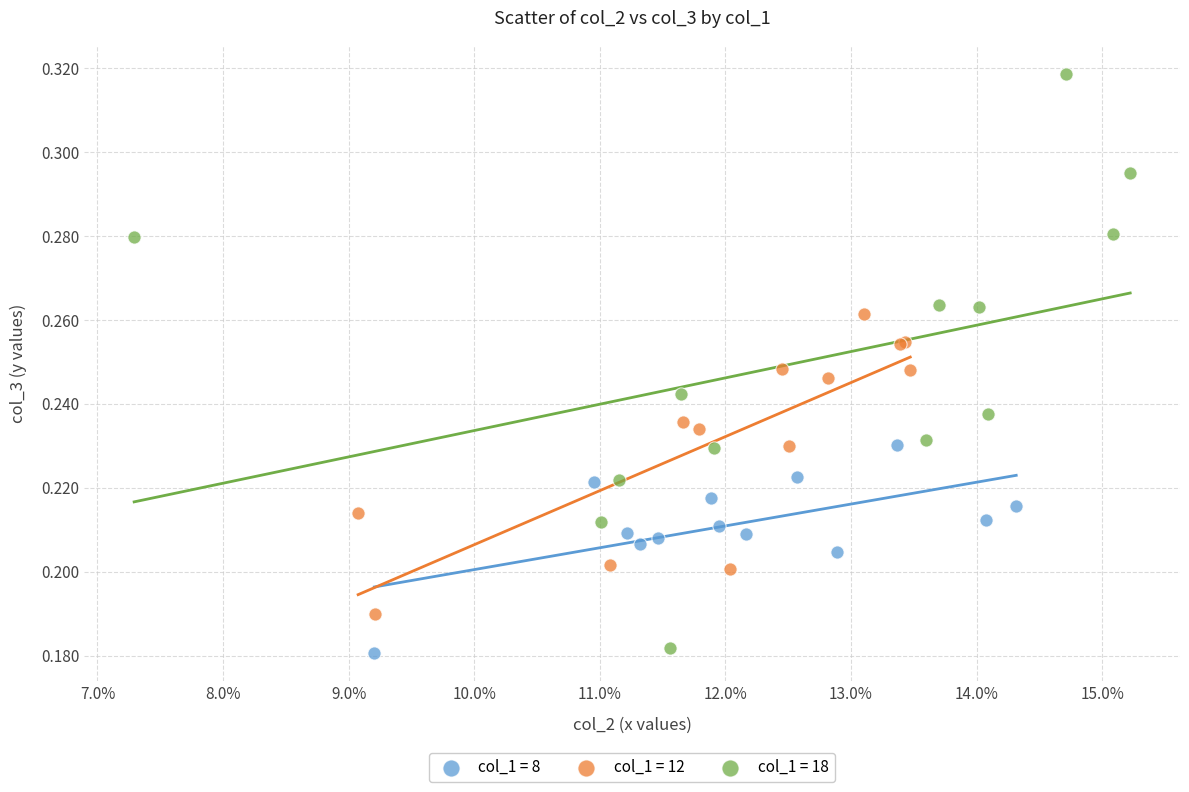

Which series contains the highest Y value?

col_1 = 18